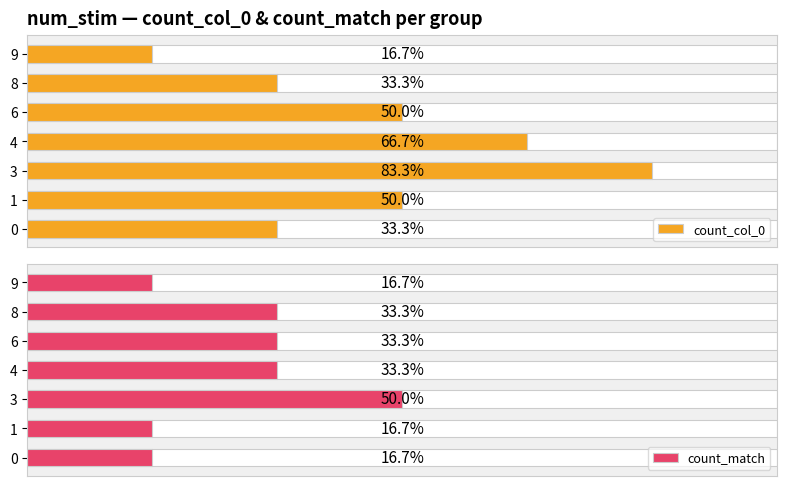

What are all the series names shown in the legend?

count_col_0, count_match